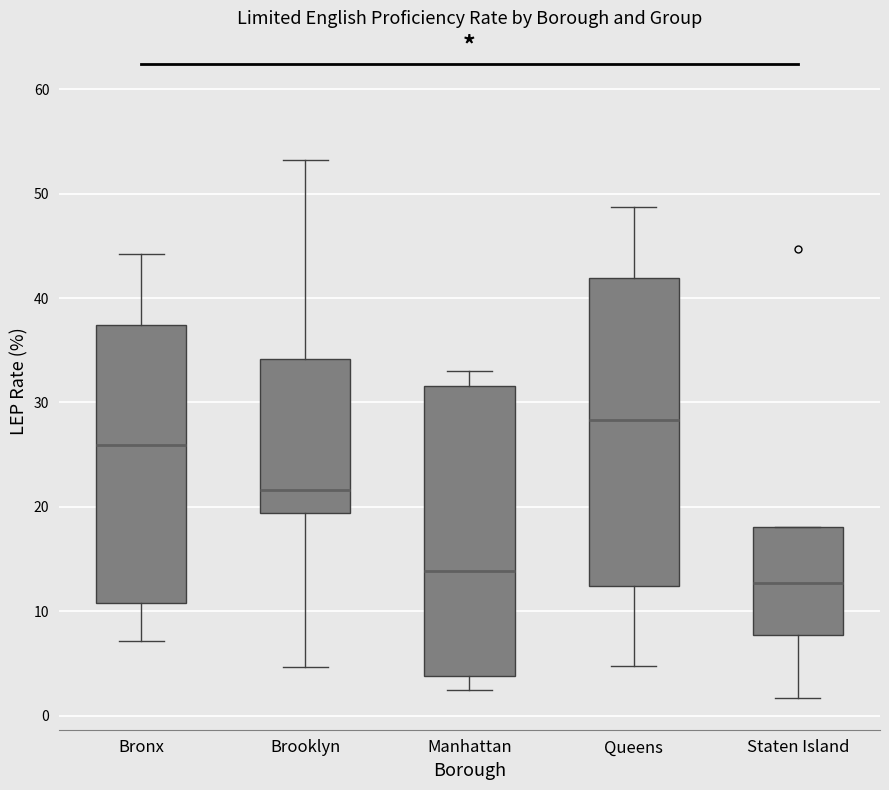

Comparing the boxes themselves (not the whiskers), which one is the tallest?

Queens